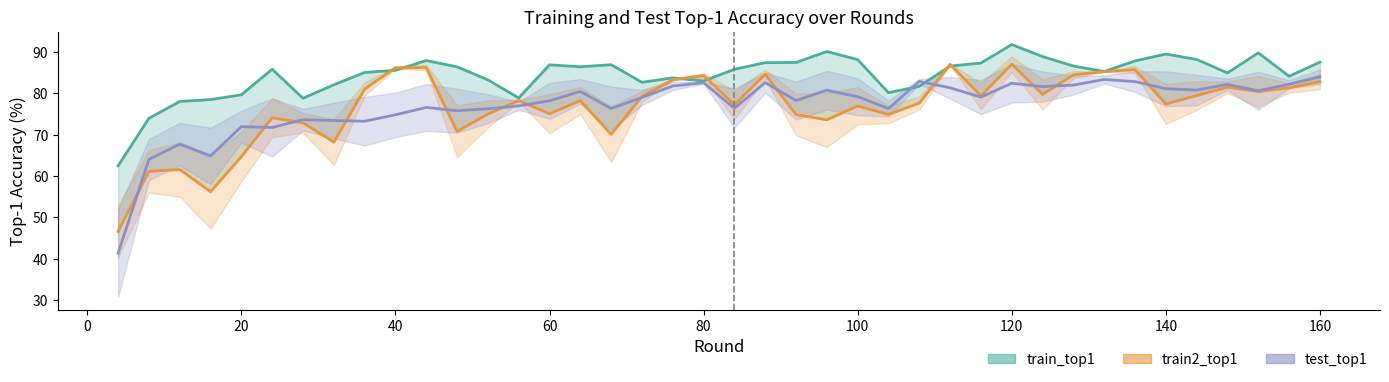

Which series ends up on top after the final intersection of train_top1 and test_top1?

train_top1